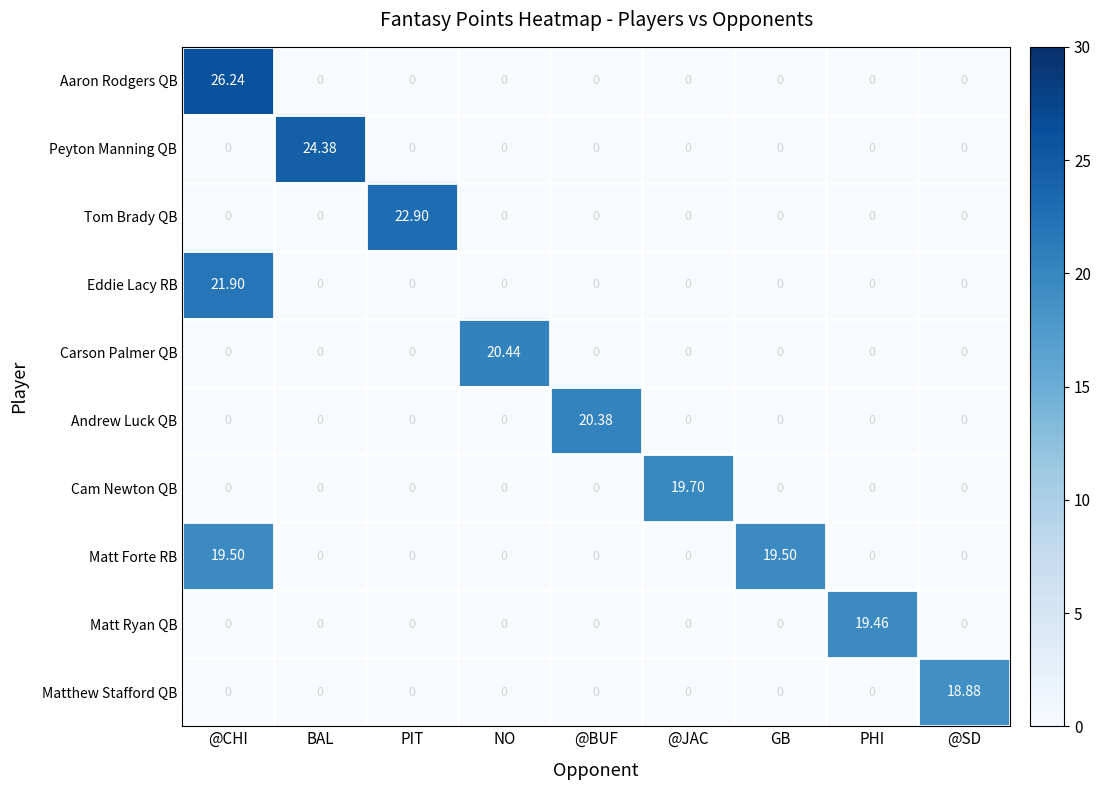

Which series has the widest spread of values?

Aaron Rodgers QB